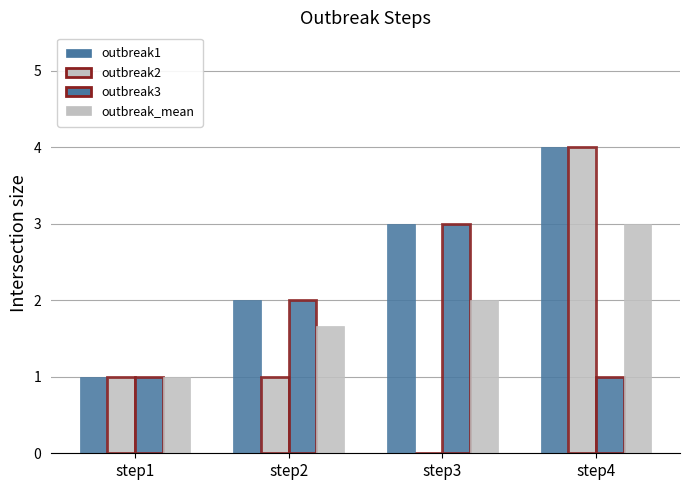

How many distinct data groups are displayed?

4